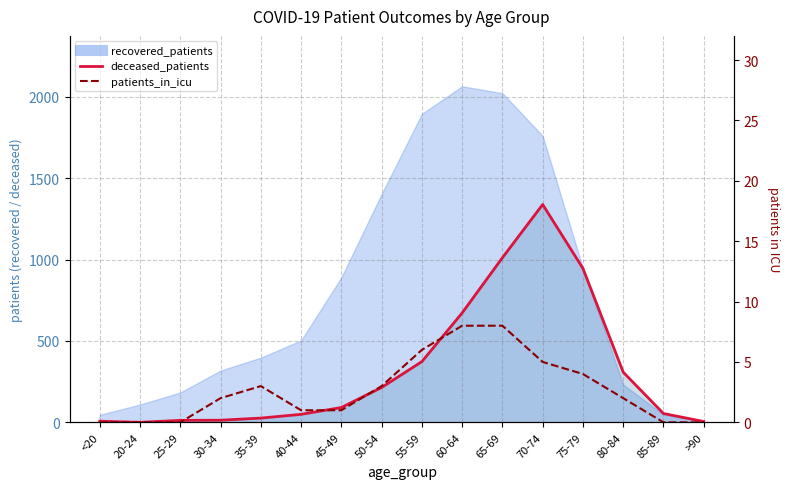

Which label corresponds to the smallest value in the chart?

20-24